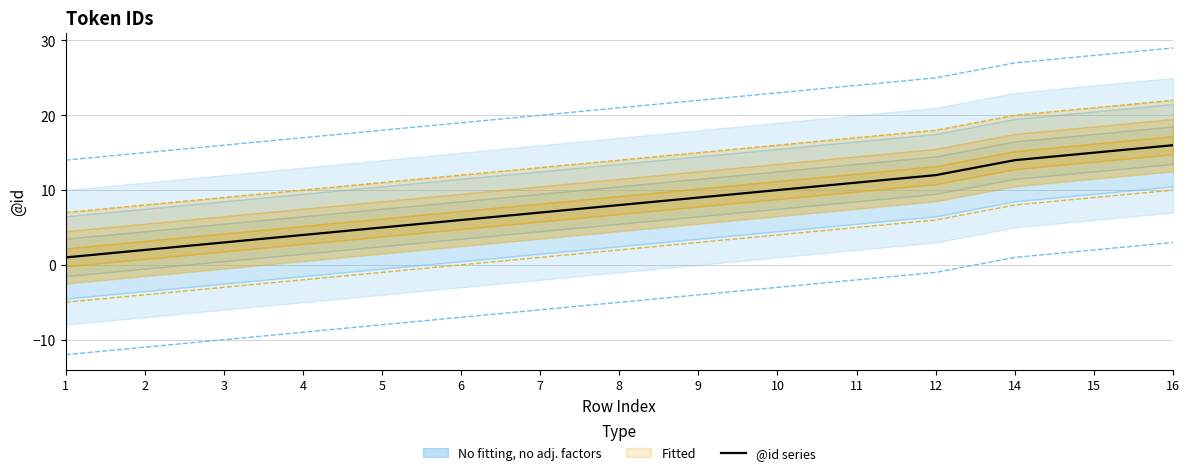

List the labels in order of value, largest first.

16, 15, 14, 12, 11, 10, 9, 8, 7, 6, 5, 4, 3, 2, 1